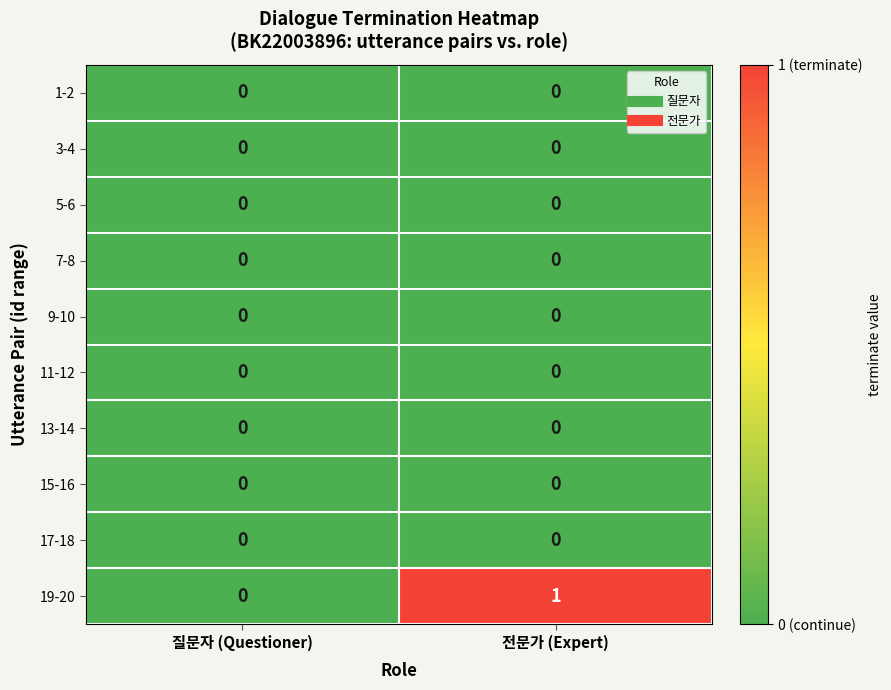

Is it true that 1-2 equals 0 at 전문가 (Expert)?

True